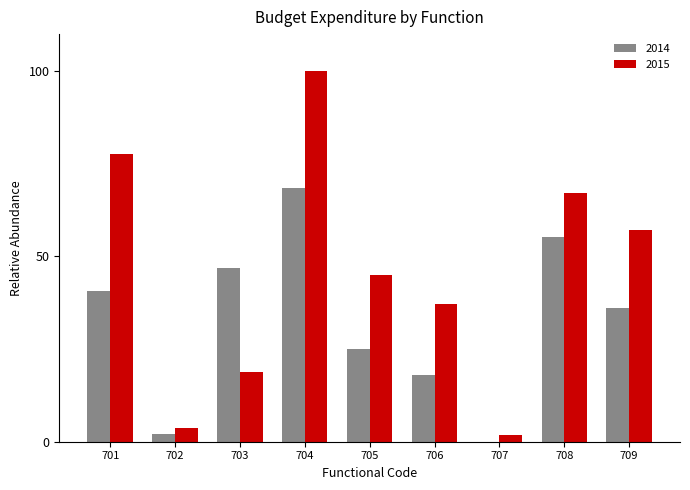

Reading left to right, what are all the values shown in this chart?

2014: 701=40.8	702=2.0	703=47.0	704=68.4	705=25.1	706=17.9	707=0.0	708=55.3	709=36.1
2015: 701=77.6	702=3.7	703=18.9	704=100.0	705=45.0	706=37.1	707=1.7	708=67.1	709=57.0